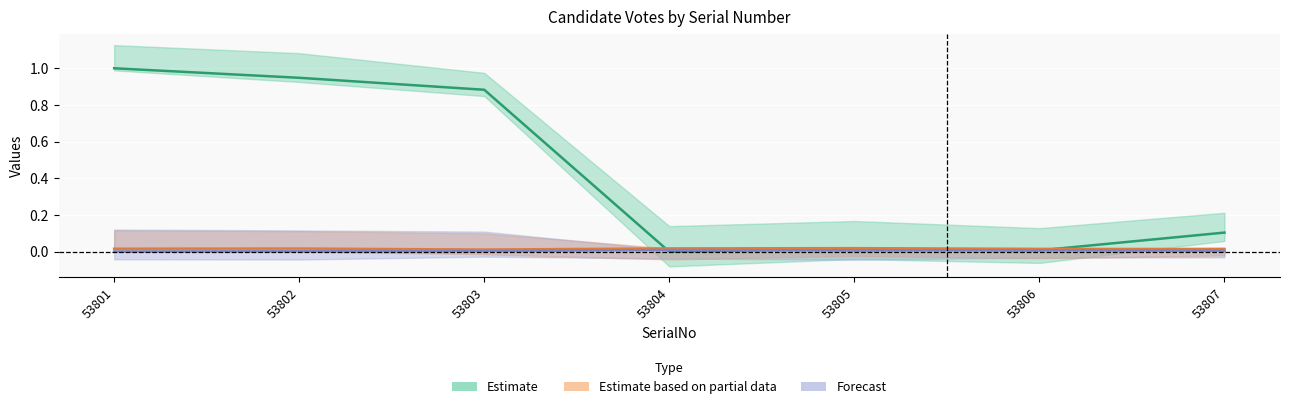

What are all the series names shown in the legend?

Estimate, Estimate based on partial data, Forecast